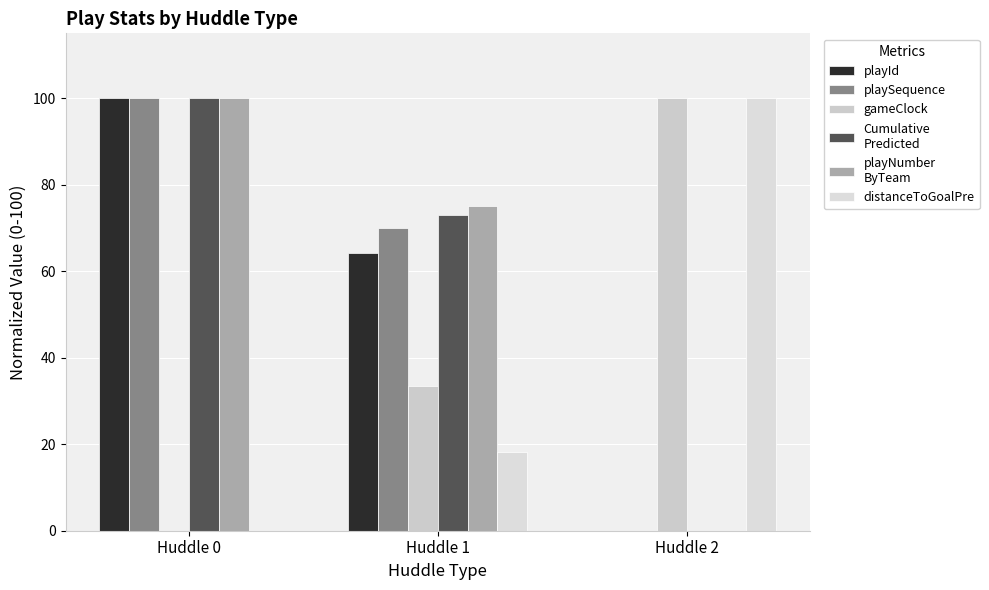

What is the spread (max minus min) of values at Huddle 2?

100.0